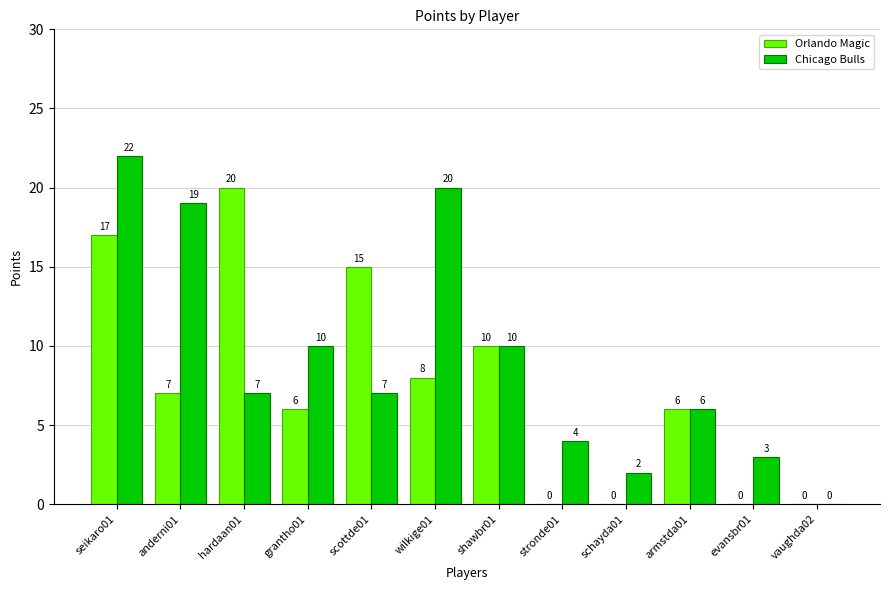

At which label does Chicago Bulls first exceed 7?

seikaro01